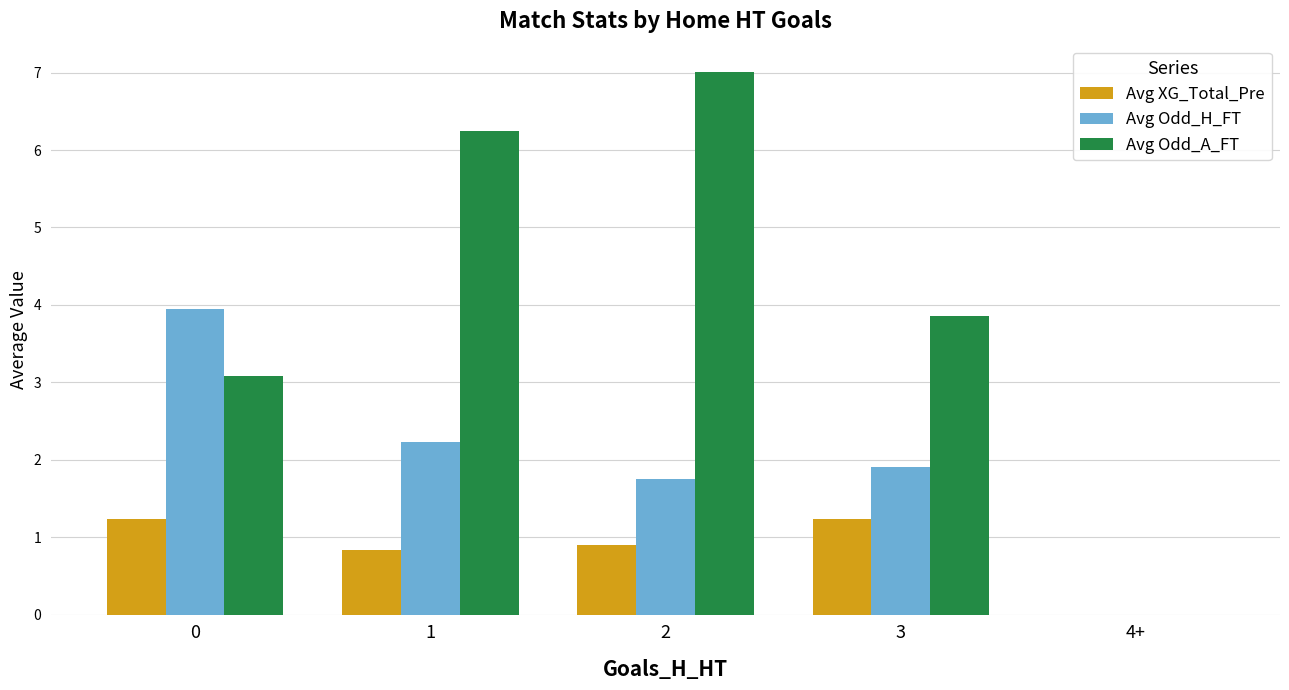

Are the bars horizontal?

No